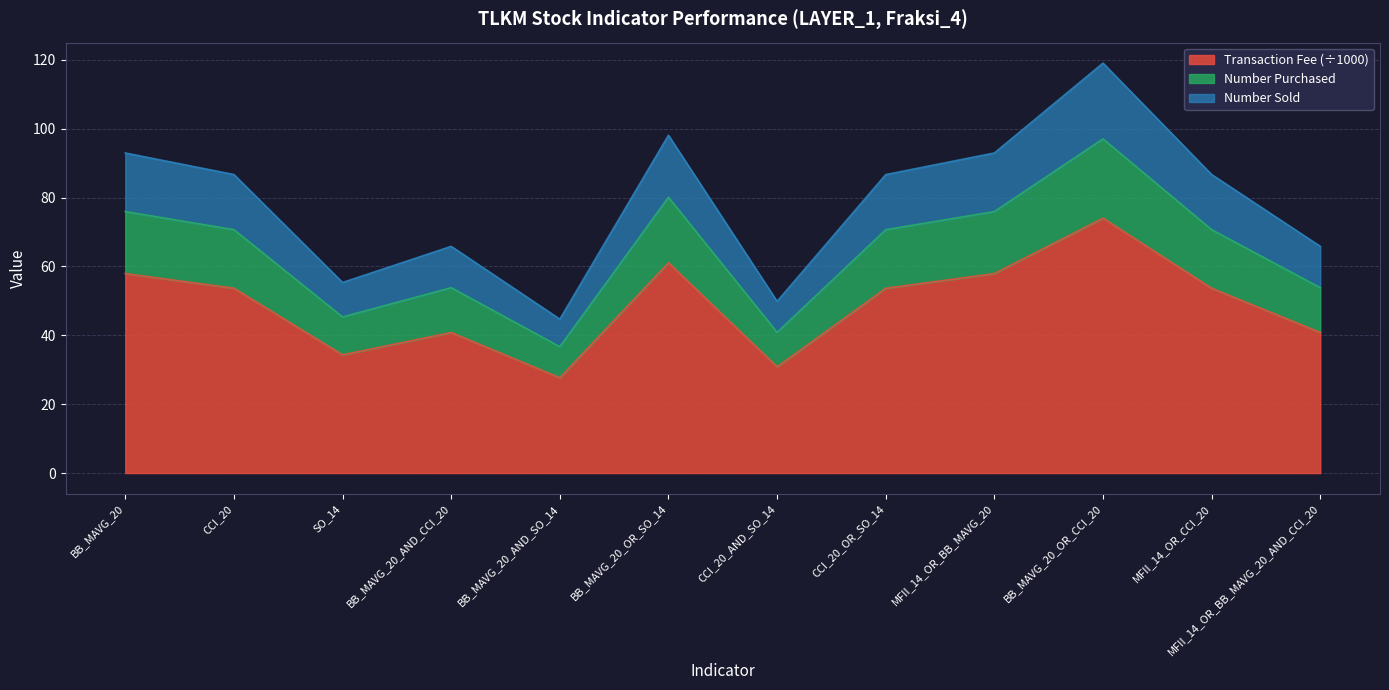

What is the total value across all series at BB_MAVG_20_OR_CCI_20?

119.0